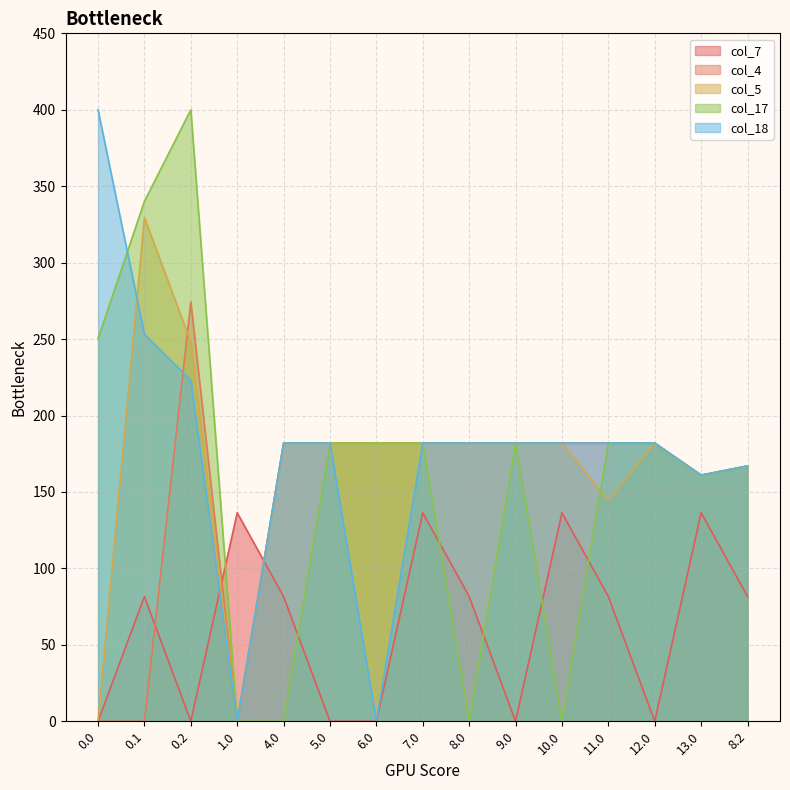

What are all the series names shown in the legend?

col_7, col_4, col_5, col_17, col_18